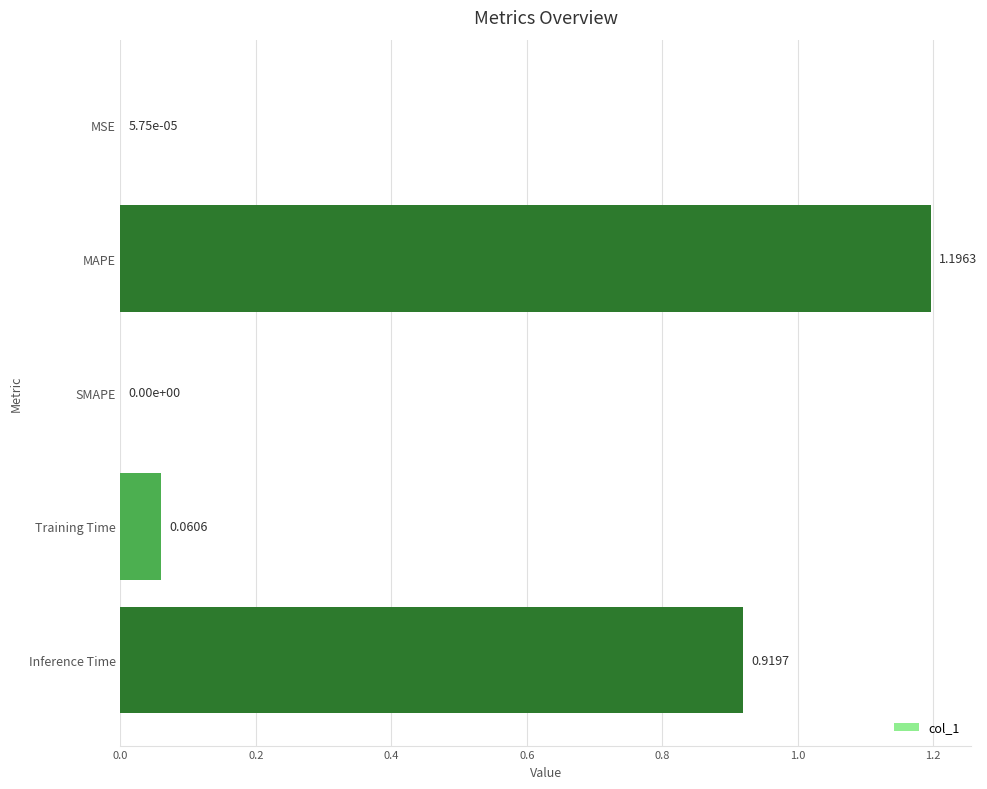

How many positive values are there?

4